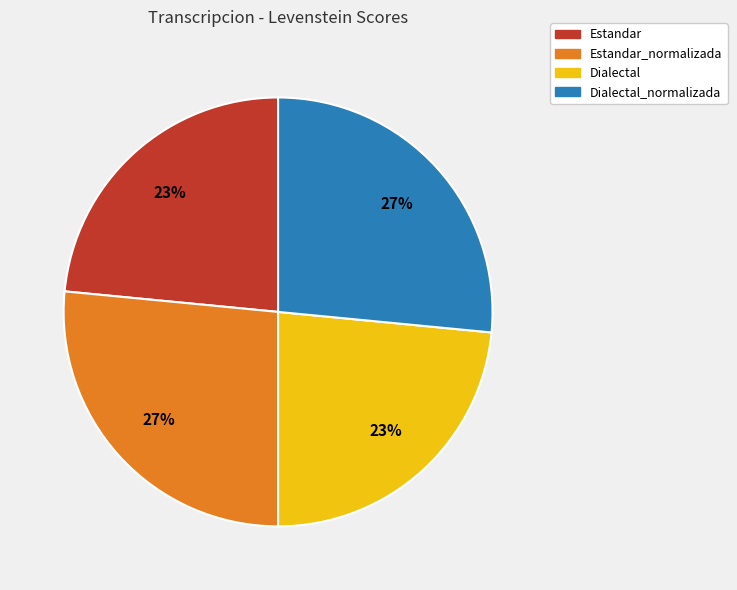

True or false: Dialectal_normalizada accounts for 27% of the total.

True